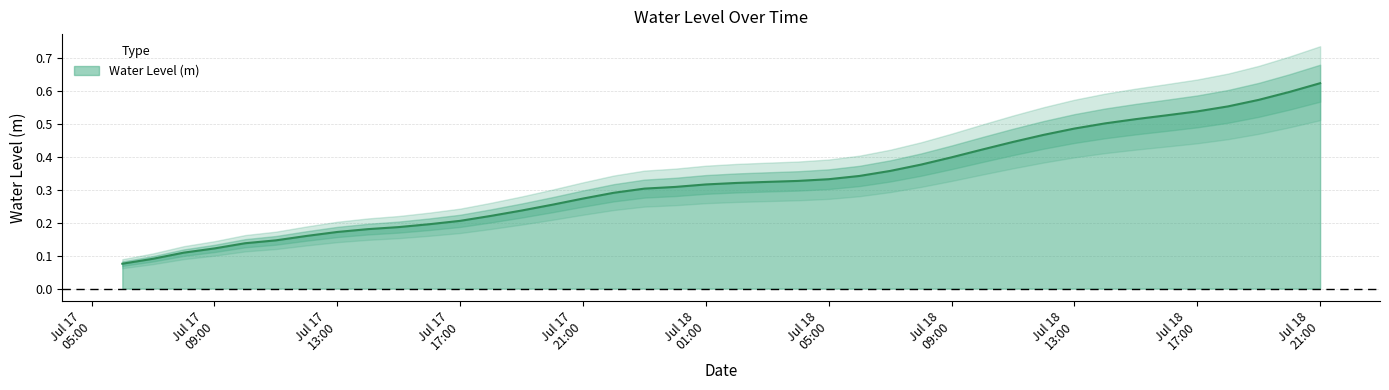

What is the sum of all values?

13.0